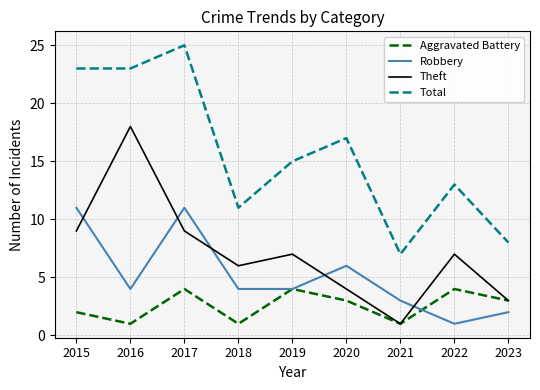

What is the difference between the maximum and minimum values in the Aggravated Battery series?

3